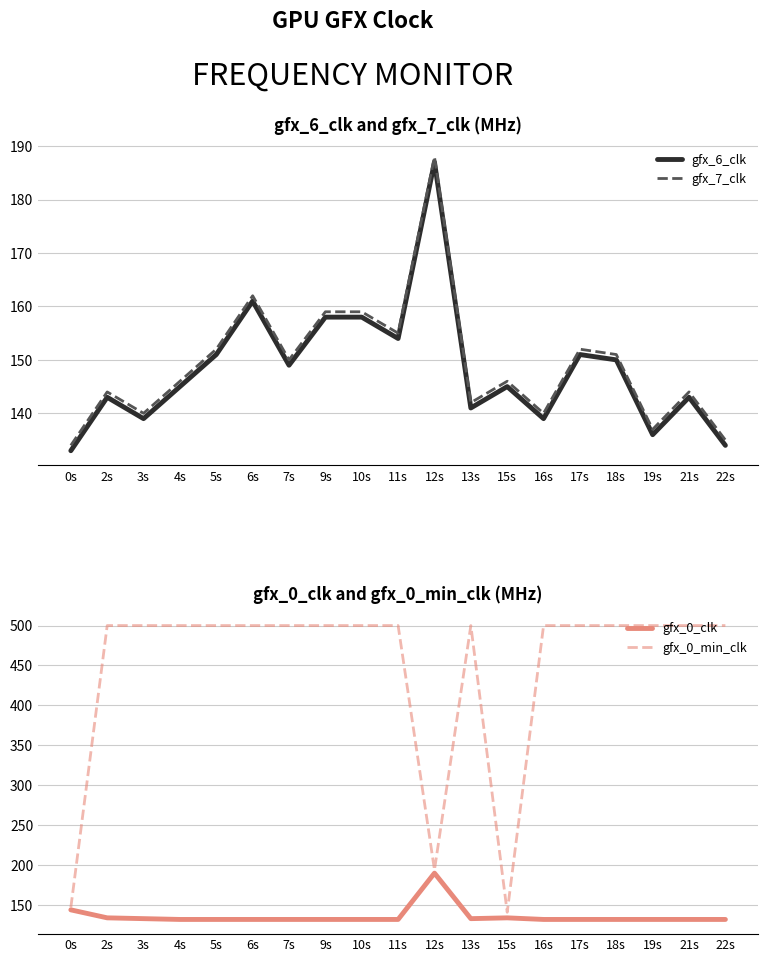

True or false: gfx_0_clk has more than 2 points higher than both neighbors.

False